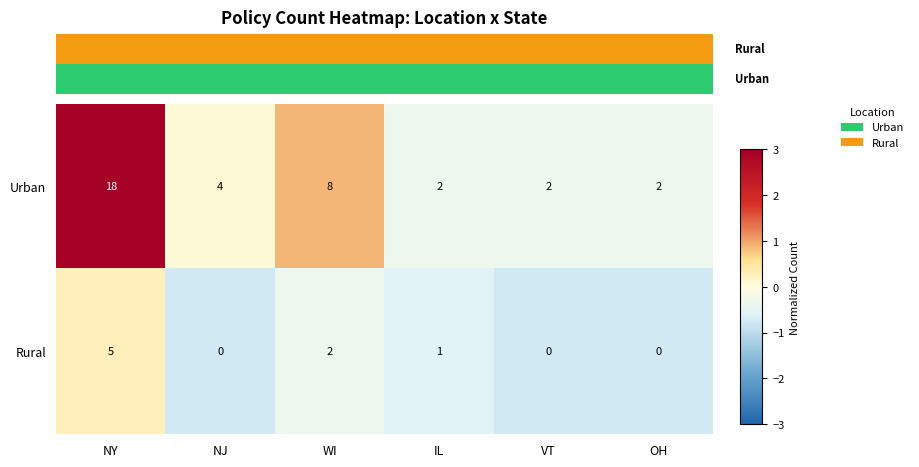

Which series changed the most between NJ and OH?

Urban